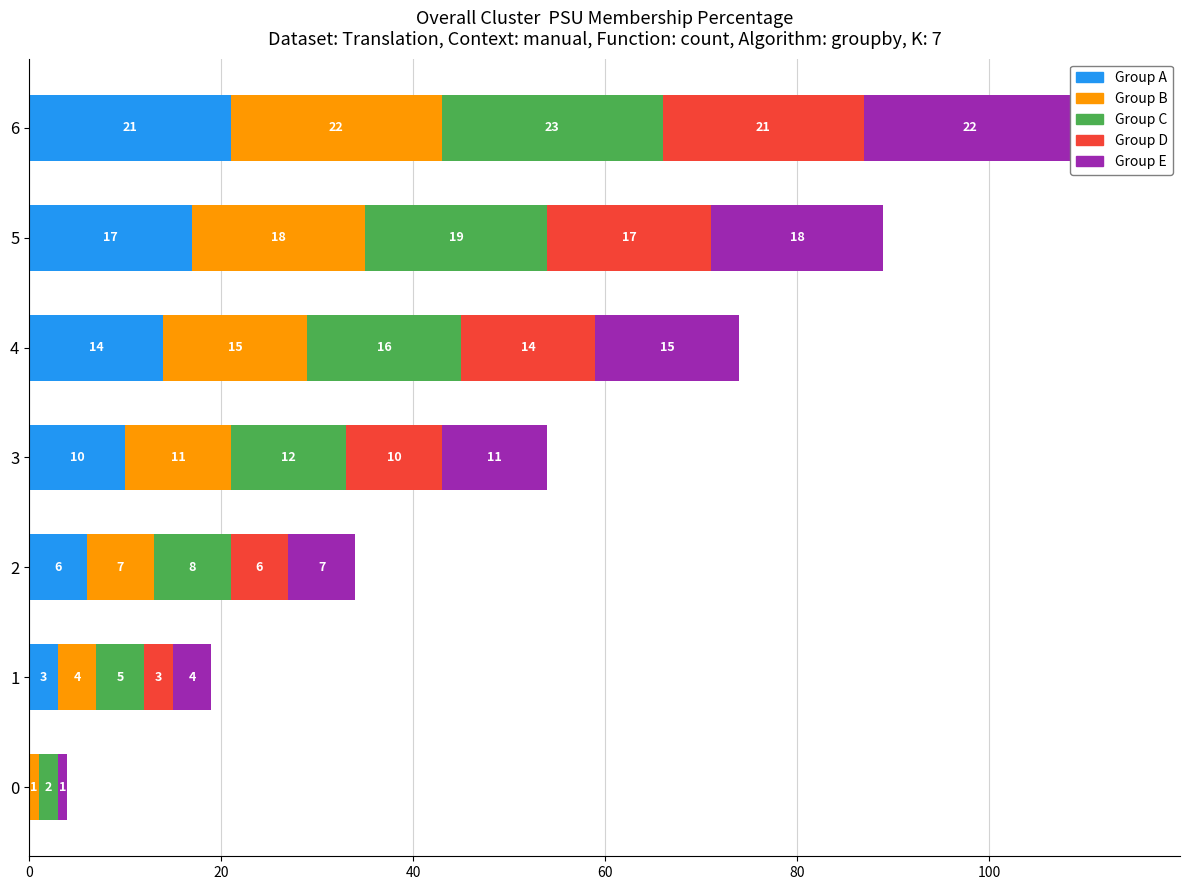

What is the greatest value displayed?

23